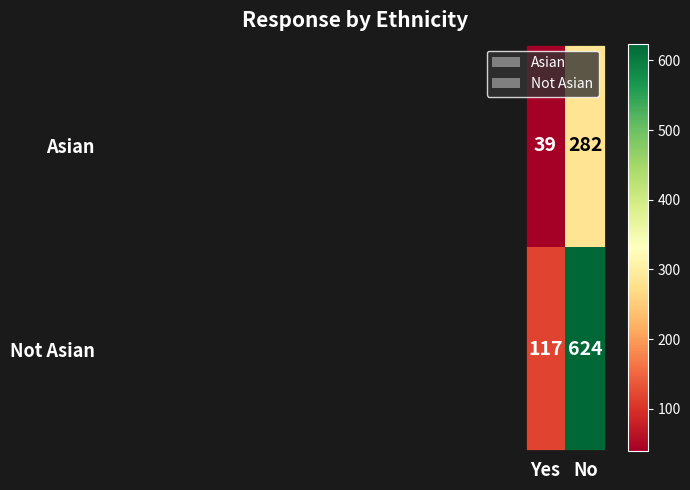

The value of Not Asian at No is 822. True or false?

False